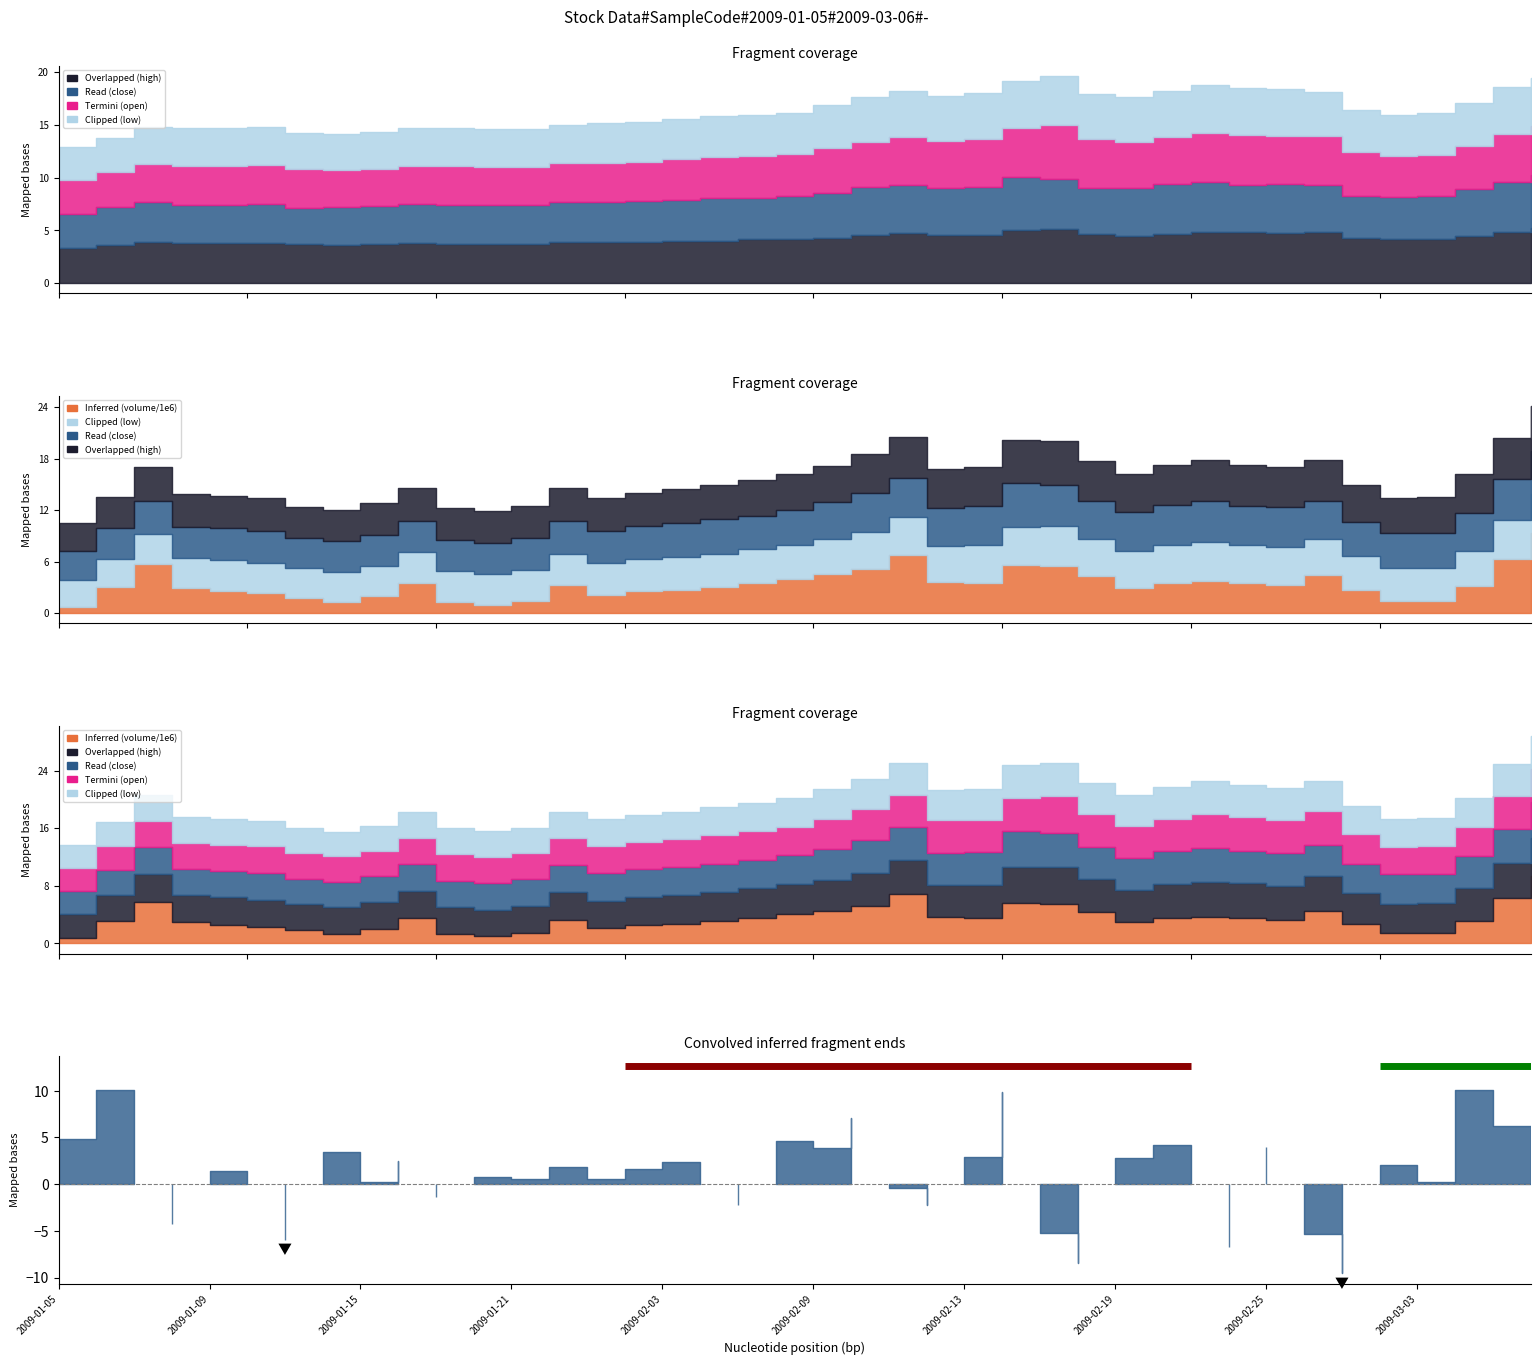

What is the maximum value for Read (close)?

5.0